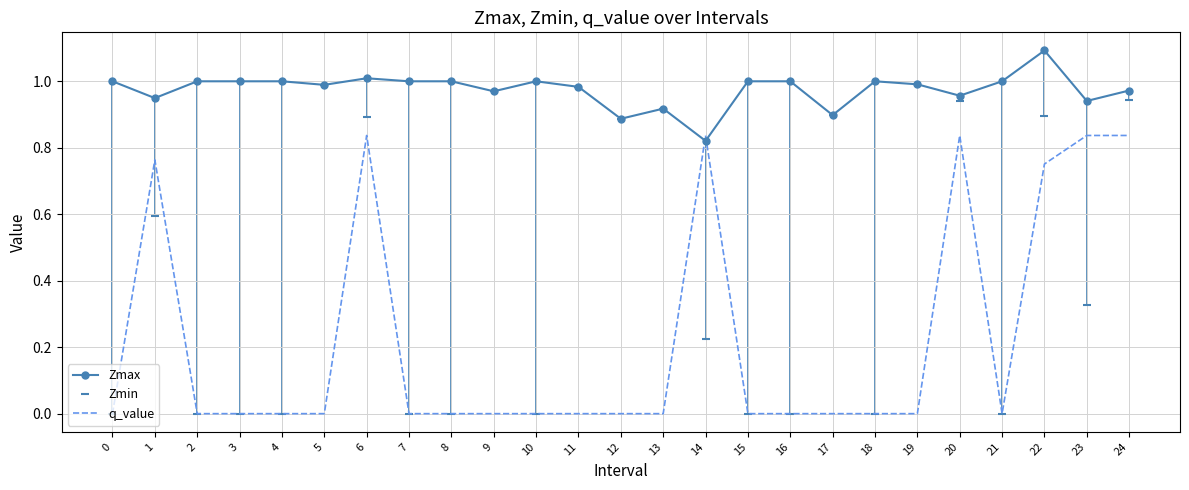

What is the maximum value shown in the chart?

1.1